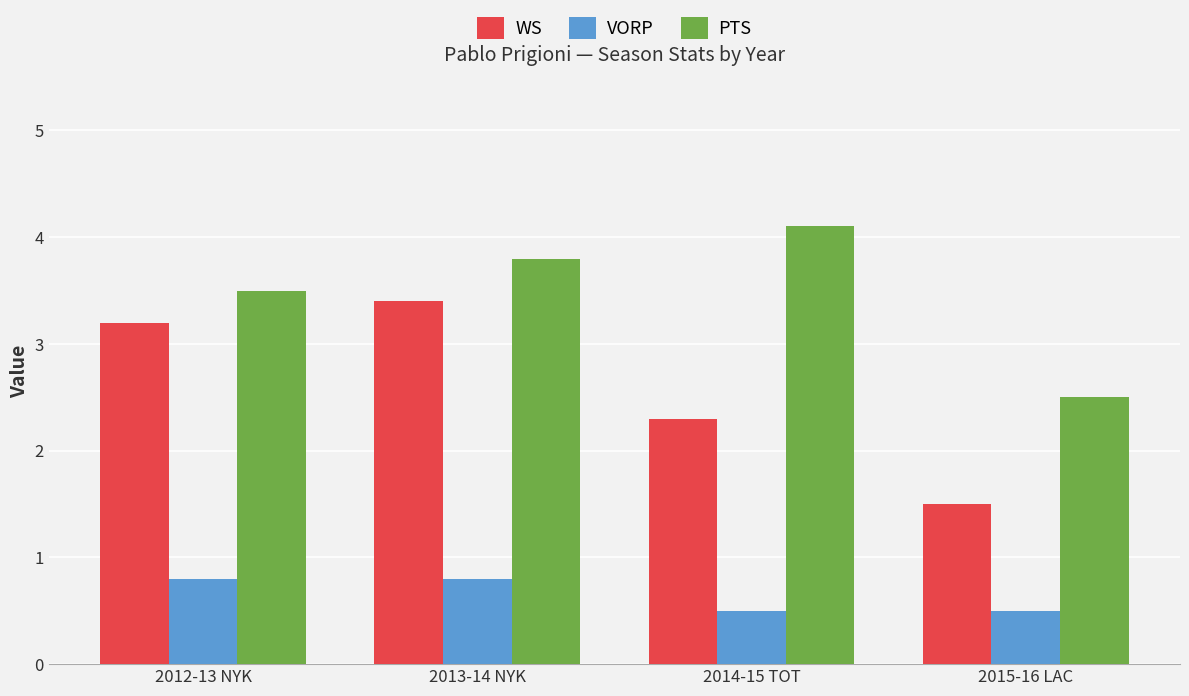

Where does the PTS series first go above 3?

2012-13 NYK